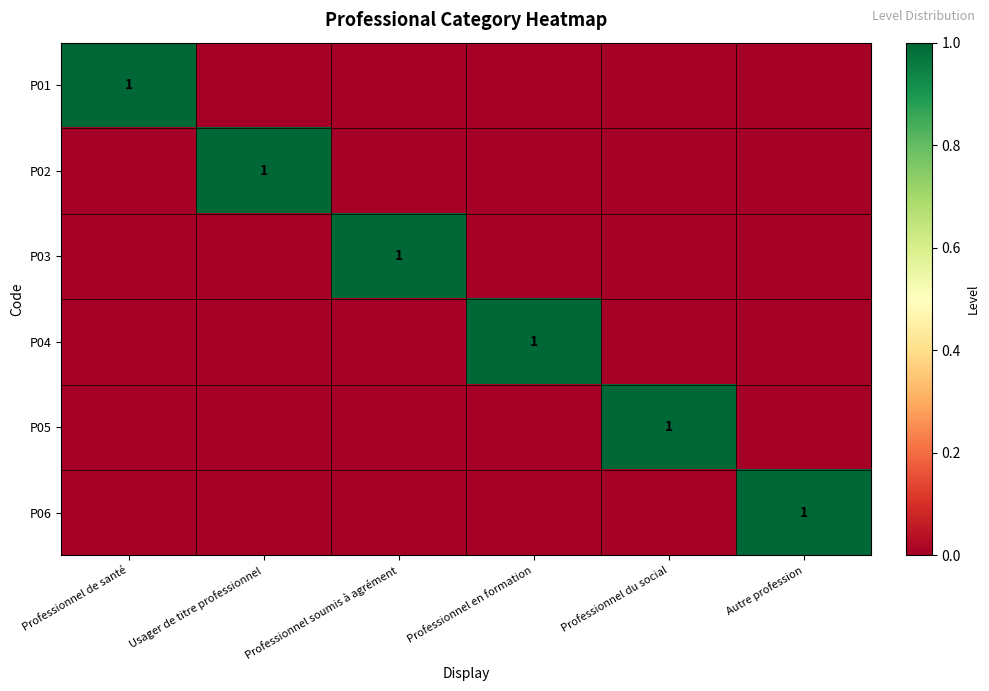

The value of P02 at Usager de titre professionnel is 2. True or false?

False